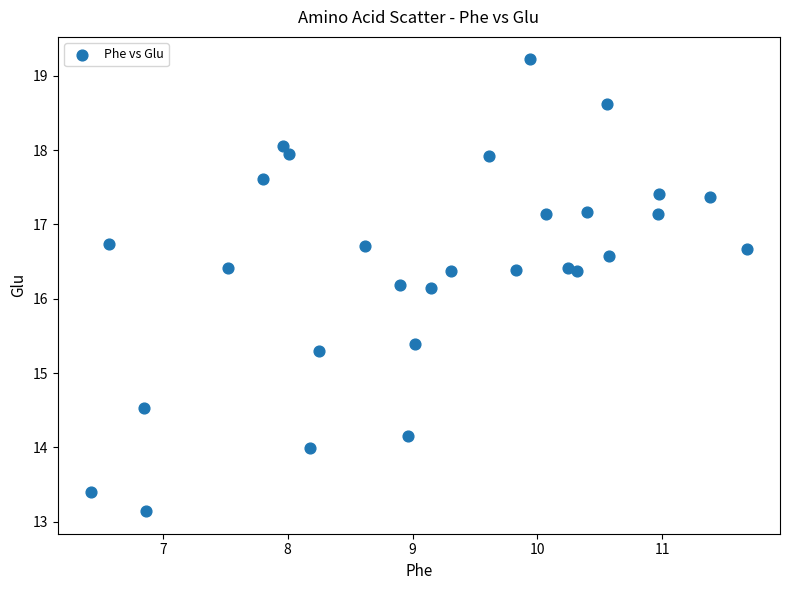

What is the range of Y values (max minus min)?

6.1